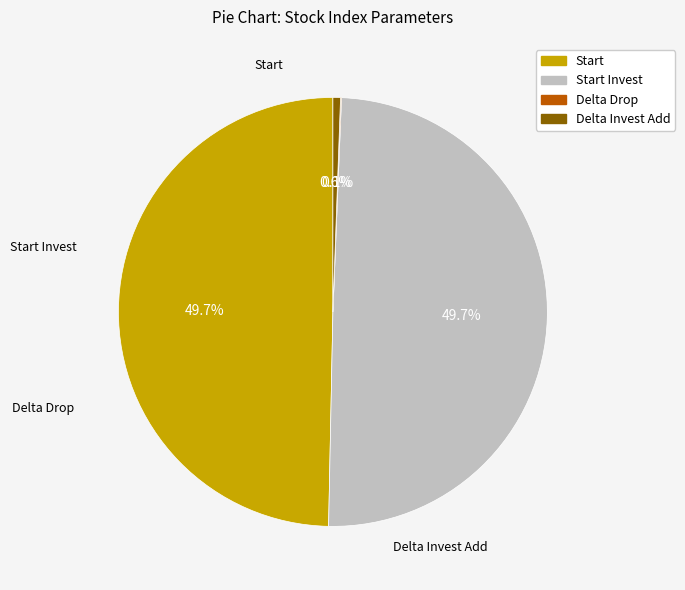

Is there any slice that represents more than half of the pie?

No